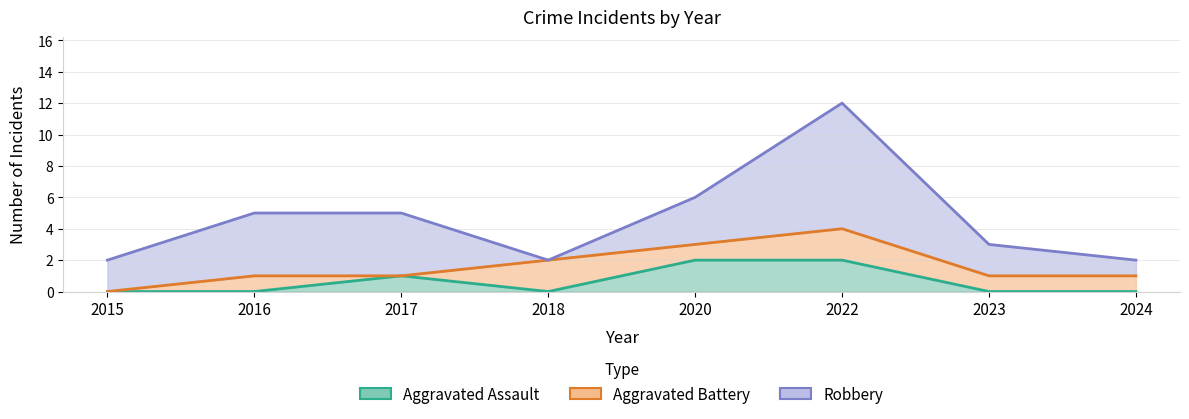

The value of Aggravated Battery at 2024 is 1. True or false?

False